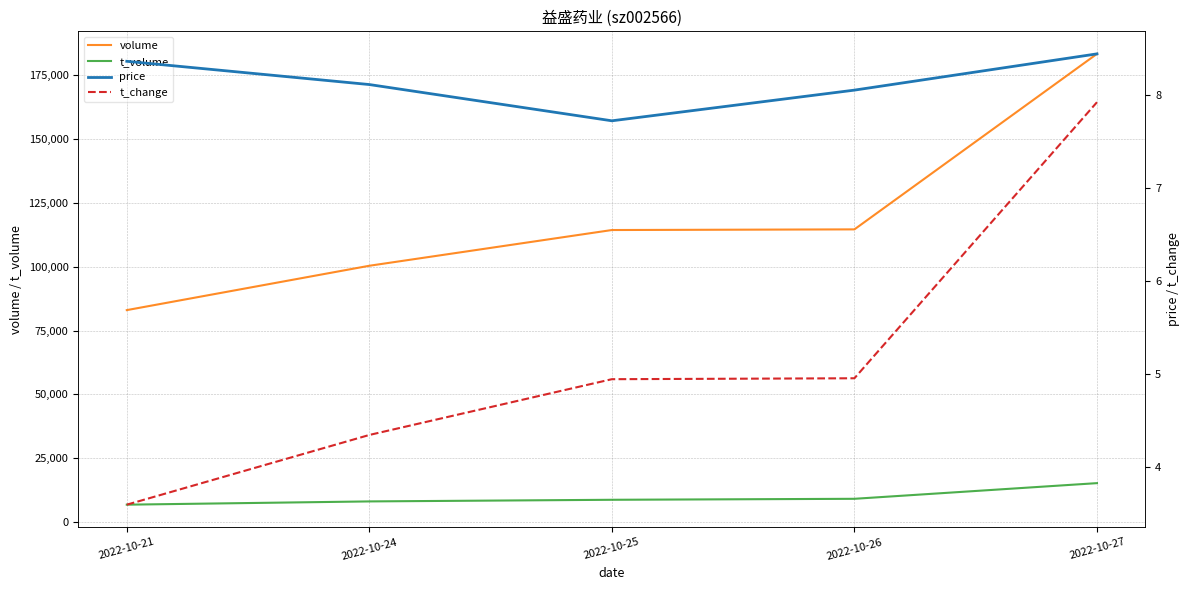

How many lines are shown in the chart?

4